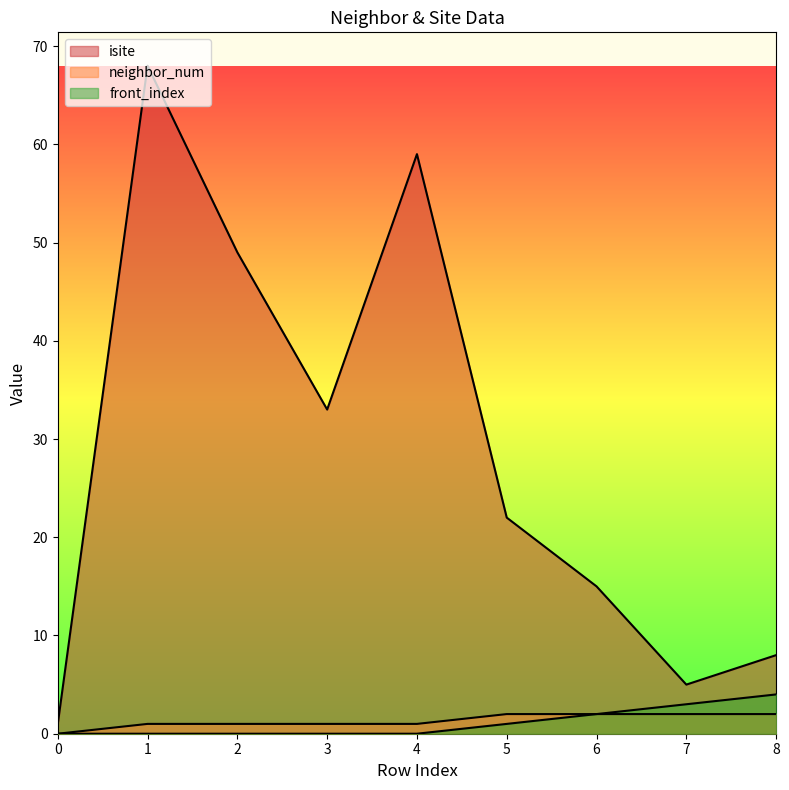

What is the greatest value displayed?

68